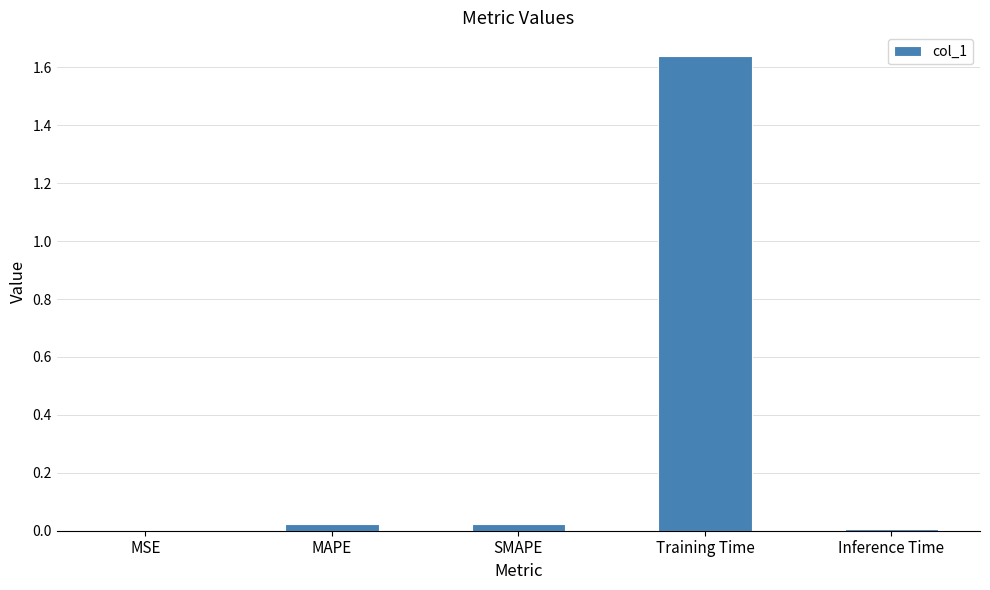

What is the sum of all values?

1.7